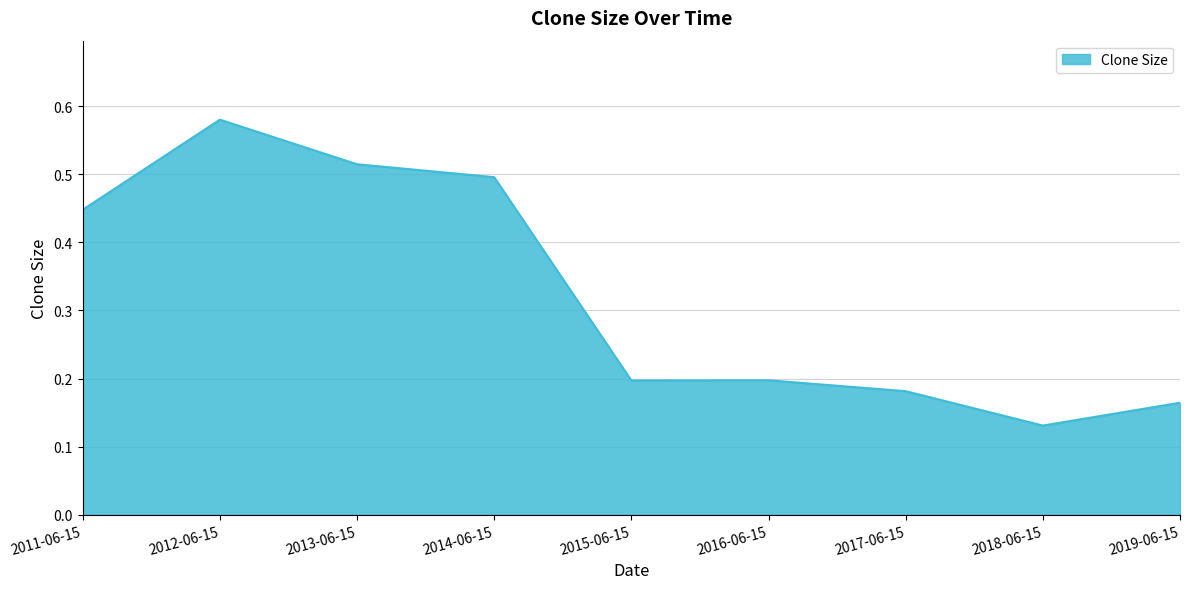

Which label corresponds to the smallest value in the chart?

2018-06-15